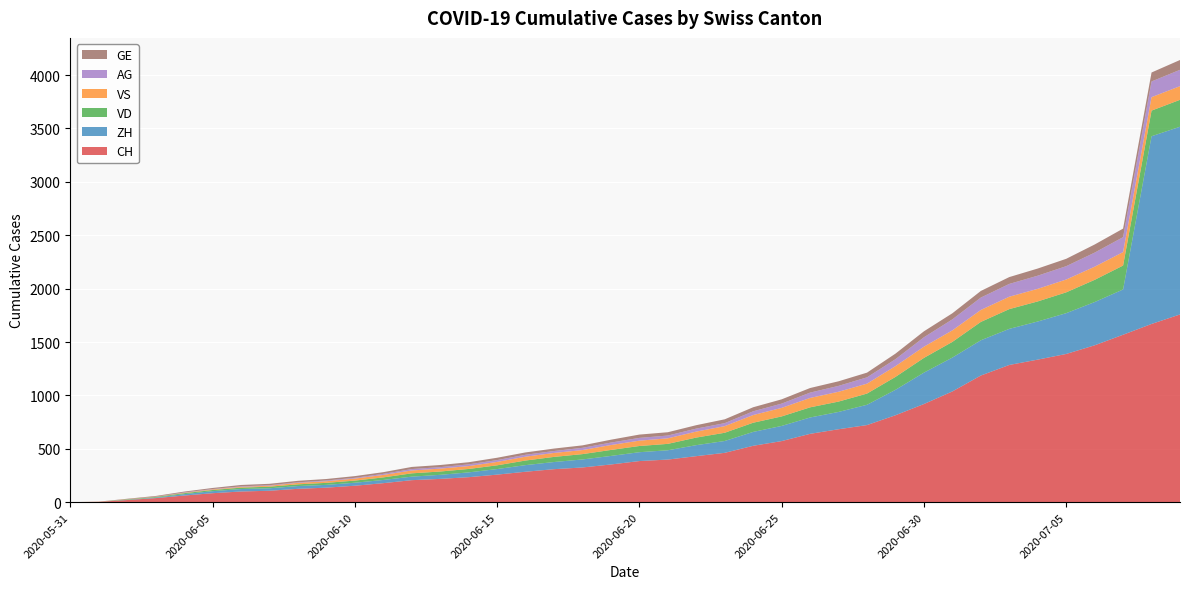

Reading left to right, list all the values displayed in this chart.

CH: 2020-05-31=0	2020-06-01=3	2020-06-02=20	2020-06-03=38	2020-06-04=62	2020-06-05=84	2020-06-06=100	2020-06-07=107	2020-06-08=125	2020-06-09=136	2020-06-10=154	2020-06-11=178	2020-06-12=206	2020-06-13=218	2020-06-14=234	2020-06-15=258	2020-06-16=285	2020-06-17=309	2020-06-18=325	2020-06-19=353	2020-06-20=385	2020-06-21=399	2020-06-22=431	2020-06-23=462	2020-06-24=528	2020-06-25=572	2020-06-26=640	2020-06-27=683	2020-06-28=722	2020-06-29=814	2020-06-30=919	2020-07-01=1037	2020-07-02=1186	2020-07-03=1285	2020-07-04=1335	2020-07-05=1388	2020-07-06=1469	2020-07-07=1568	2020-07-08=1669	2020-07-09=1758
ZH: 2020-05-31=0	2020-06-01=0	2020-06-02=2	2020-06-03=5	2020-06-04=13	2020-06-05=19	2020-06-06=23	2020-06-07=23	2020-06-08=26	2020-06-09=26	2020-06-10=28	2020-06-11=30	2020-06-12=33	2020-06-13=38	2020-06-14=45	2020-06-15=52	2020-06-16=62	2020-06-17=67	2020-06-18=75	2020-06-19=80	2020-06-20=83	2020-06-21=87	2020-06-22=103	2020-06-23=111	2020-06-24=130	2020-06-25=142	2020-06-26=153	2020-06-27=162	2020-06-28=190	2020-06-29=238	2020-06-30=294	2020-07-01=317	2020-07-02=330	2020-07-03=338	2020-07-04=357	2020-07-05=382	2020-07-06=405	2020-07-07=424	2020-07-08=1758	2020-07-09=1758
VD: 2020-05-31=0	2020-06-01=0	2020-06-02=4	2020-06-03=6	2020-06-04=9	2020-06-05=11	2020-06-06=13	2020-06-07=15	2020-06-08=16	2020-06-09=19	2020-06-10=20	2020-06-11=24	2020-06-12=31	2020-06-13=31	2020-06-14=32	2020-06-15=35	2020-06-16=43	2020-06-17=48	2020-06-18=50	2020-06-19=56	2020-06-20=58	2020-06-21=60	2020-06-22=71	2020-06-23=77	2020-06-24=86	2020-06-25=89	2020-06-26=95	2020-06-27=97	2020-06-28=105	2020-06-29=121	2020-06-30=138	2020-07-01=147	2020-07-02=172	2020-07-03=185	2020-07-04=188	2020-07-05=195	2020-07-06=208	2020-07-07=224	2020-07-08=240	2020-07-09=252
VS: 2020-05-31=0	2020-06-01=1	2020-06-02=2	2020-06-03=2	2020-06-04=4	2020-06-05=6	2020-06-06=7	2020-06-07=9	2020-06-08=14	2020-06-09=15	2020-06-10=19	2020-06-11=23	2020-06-12=27	2020-06-13=27	2020-06-14=27	2020-06-15=32	2020-06-16=36	2020-06-17=37	2020-06-18=38	2020-06-19=46	2020-06-20=50	2020-06-21=52	2020-06-22=56	2020-06-23=62	2020-06-24=72	2020-06-25=80	2020-06-26=88	2020-06-27=92	2020-06-28=93	2020-06-29=101	2020-06-30=105	2020-07-01=108	2020-07-02=112	2020-07-03=116	2020-07-04=118	2020-07-05=120	2020-07-06=123	2020-07-07=126	2020-07-08=126	2020-07-09=128
AG: 2020-05-31=0	2020-06-01=0	2020-06-02=0	2020-06-03=1	2020-06-04=3	2020-06-05=3	2020-06-06=5	2020-06-07=5	2020-06-08=5	2020-06-09=7	2020-06-10=7	2020-06-11=10	2020-06-12=13	2020-06-13=14	2020-06-14=16	2020-06-15=17	2020-06-16=18	2020-06-17=18	2020-06-18=21	2020-06-19=23	2020-06-20=26	2020-06-21=26	2020-06-22=28	2020-06-23=28	2020-06-24=35	2020-06-25=40	2020-06-26=50	2020-06-27=55	2020-06-28=59	2020-06-29=65	2020-06-30=88	2020-07-01=103	2020-07-02=116	2020-07-03=120	2020-07-04=123	2020-07-05=125	2020-07-06=132	2020-07-07=140	2020-07-08=147	2020-07-09=153
GE: 2020-05-31=0	2020-06-01=1	2020-06-02=4	2020-06-03=6	2020-06-04=8	2020-06-05=10	2020-06-06=13	2020-06-07=13	2020-06-08=14	2020-06-09=14	2020-06-10=16	2020-06-11=16	2020-06-12=20	2020-06-13=20	2020-06-14=20	2020-06-15=22	2020-06-16=22	2020-06-17=23	2020-06-18=23	2020-06-19=27	2020-06-20=31	2020-06-21=31	2020-06-22=32	2020-06-23=36	2020-06-24=38	2020-06-25=40	2020-06-26=43	2020-06-27=43	2020-06-28=44	2020-06-29=52	2020-06-30=56	2020-07-01=57	2020-07-02=62	2020-07-03=64	2020-07-04=67	2020-07-05=69	2020-07-06=76	2020-07-07=80	2020-07-08=84	2020-07-09=92